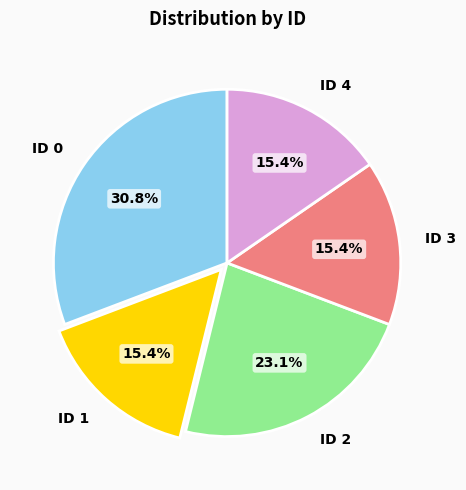

To the nearest percent, what is the difference between the ID 0 and ID 1 slice percentages?

15%